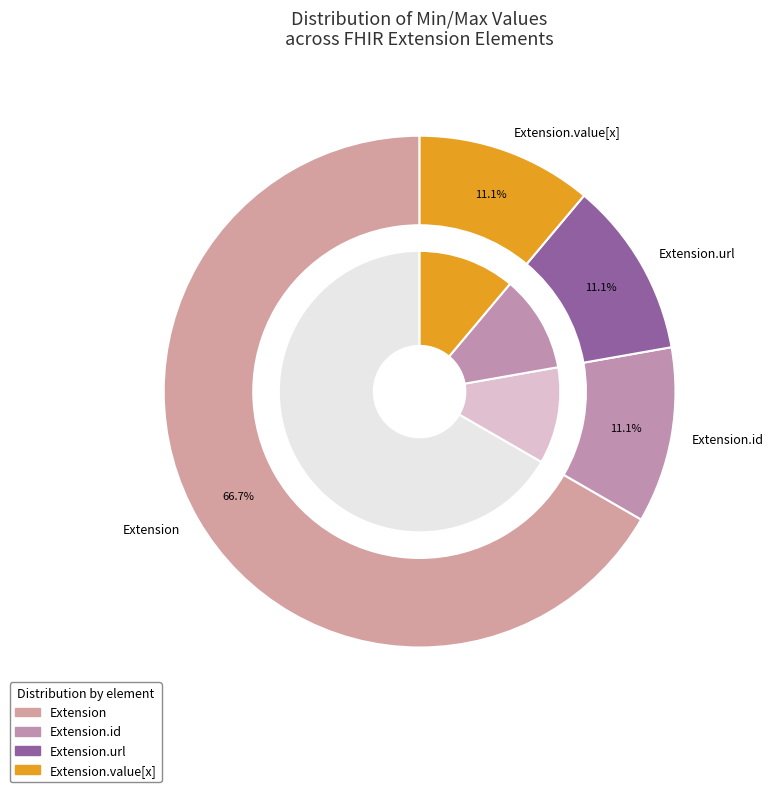

How many slices are in this pie chart?

5